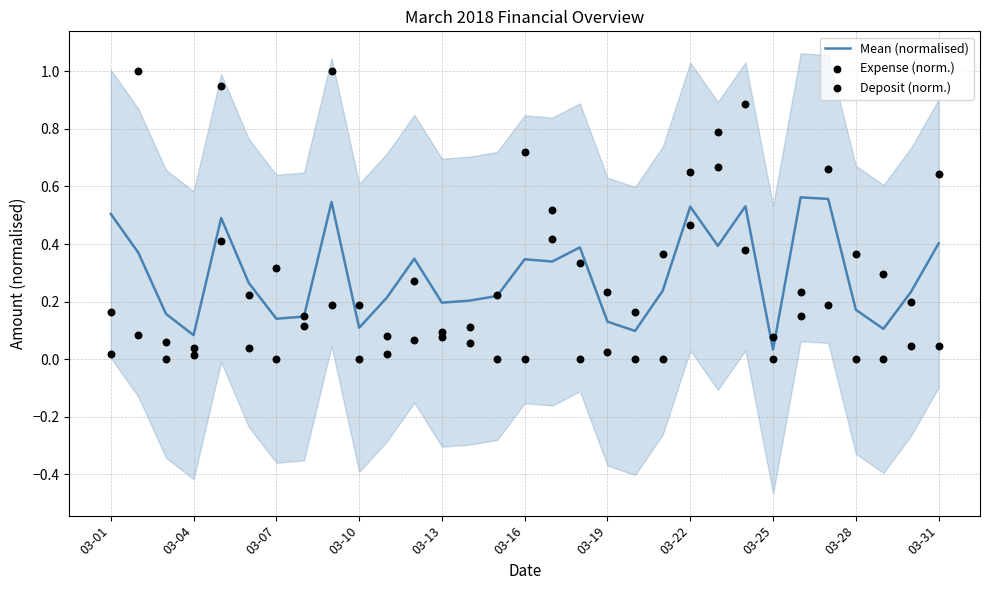

What are all the series names shown in the legend?

Mean (normalised), Expense (norm.), Deposit (norm.)